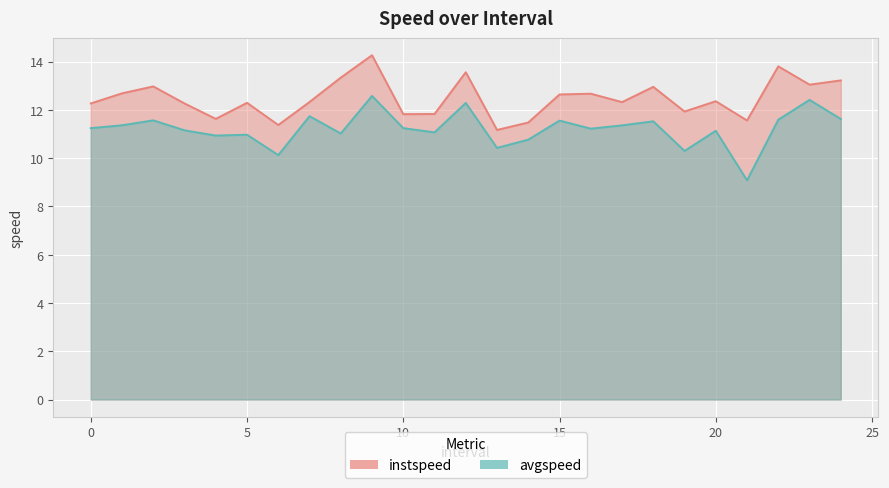

Read the avgspeed value at 21.0.

9.1